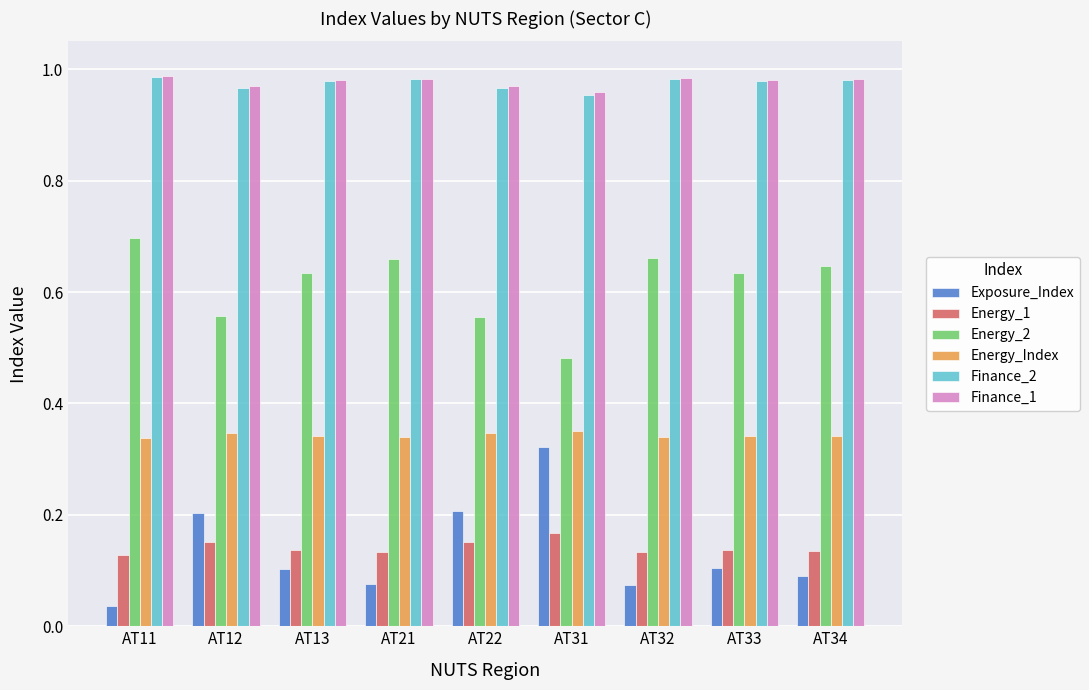

Which label corresponds to the smallest value in the chart?

AT11